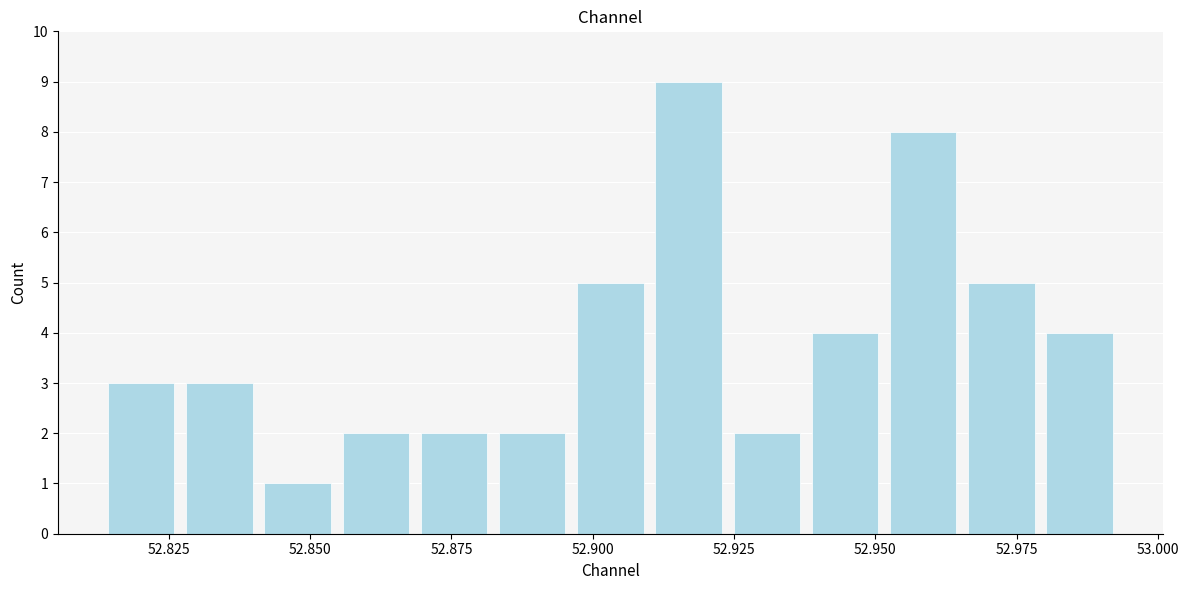

Around what value on the x-axis is the tallest bar? Give the approximate position of its centre, as read against the axis.

52.915